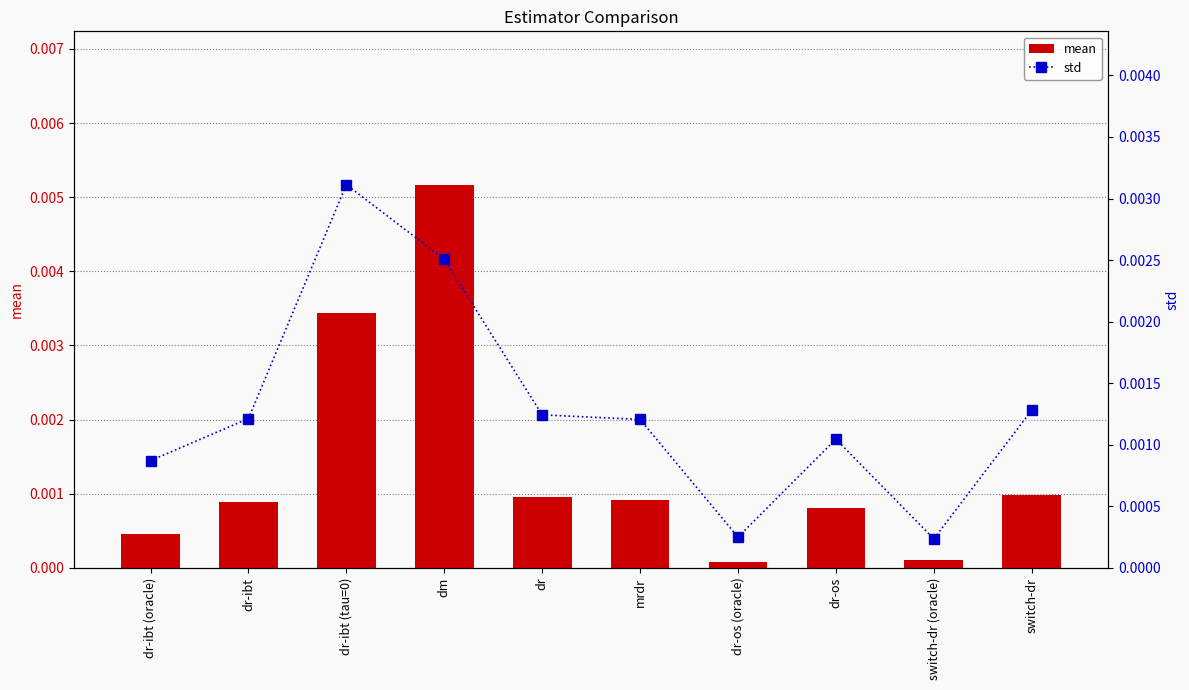

What position from the right is dr-ibt?

9